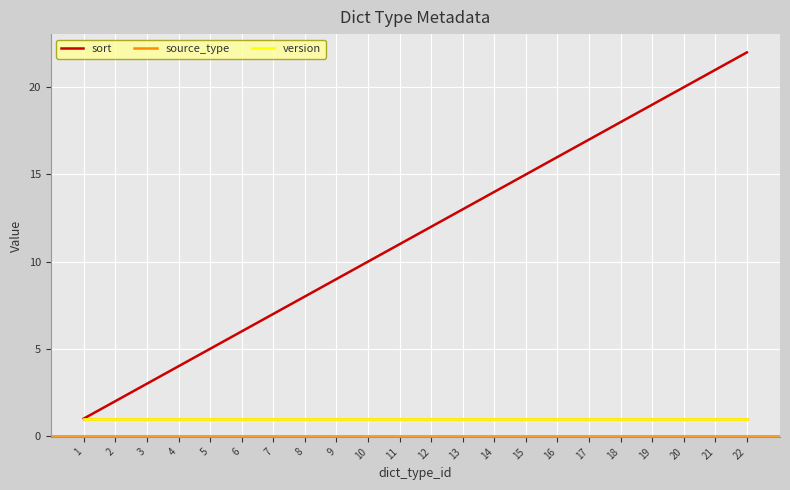

True or false: version and sort intersect in this chart.

False